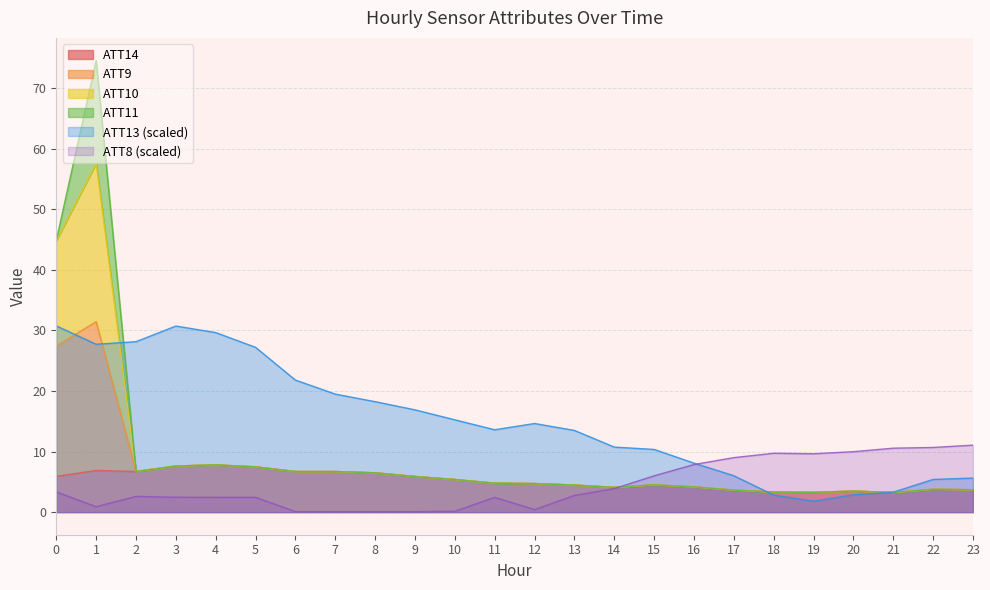

True or false: ATT14 has a value of 3.2 at 21.

True